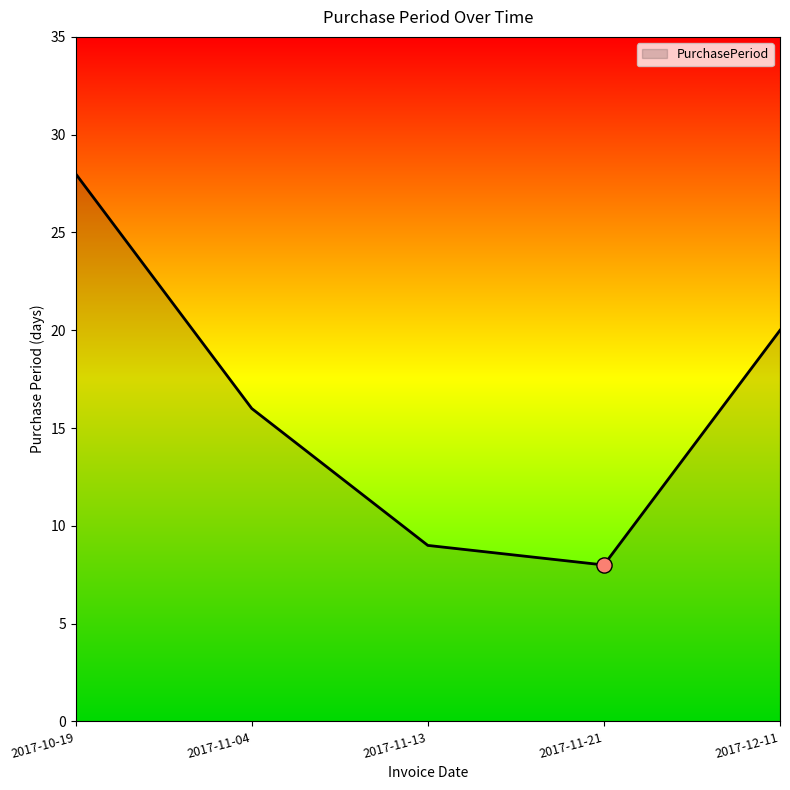

Between 2017-11-21 and 2017-11-13, which is larger?

2017-11-13